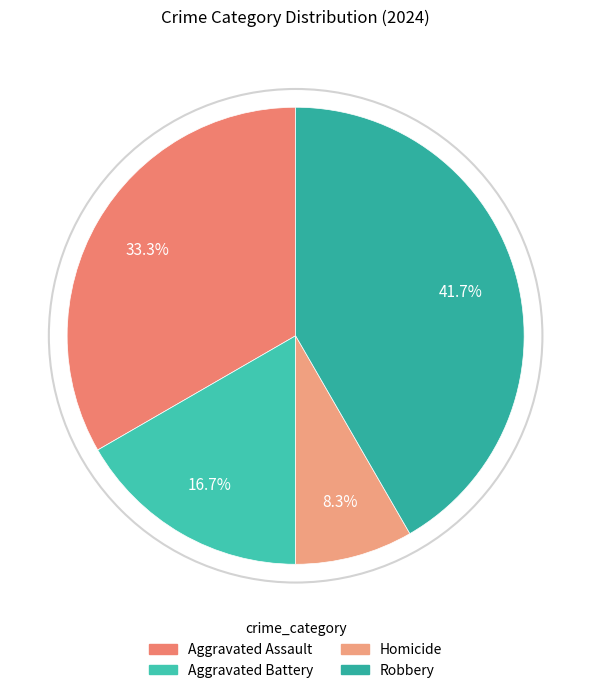

What percentage is the Robbery slice, to the nearest percent?

42%